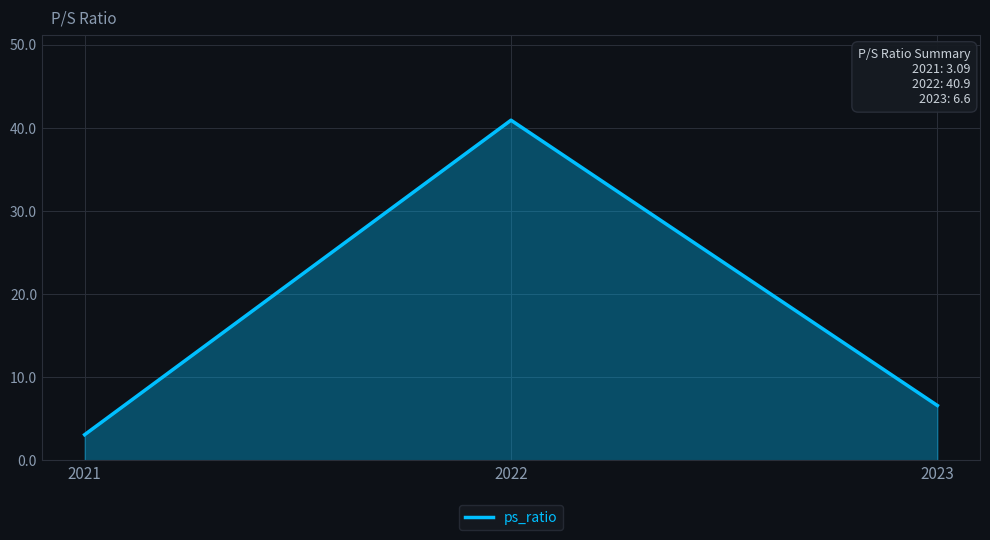

Reading left to right, transcribe all the data shown in this chart.

2021=3.1	2022=40.9	2023=6.6